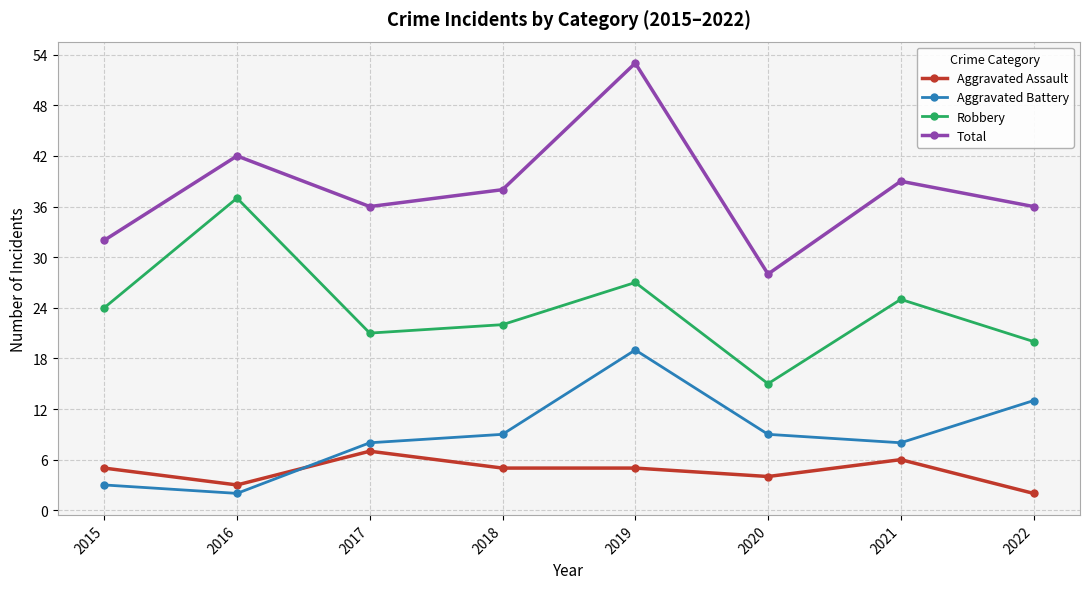

Which label corresponds to the largest value in the chart?

2019